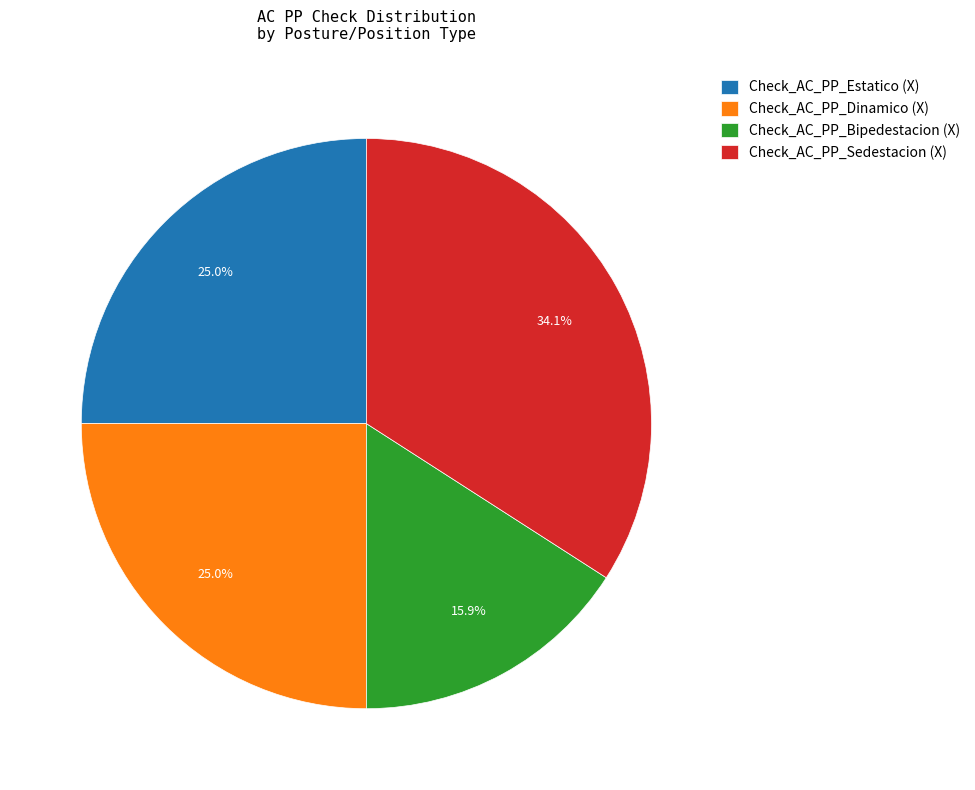

Do Check_AC_PP_Bipedestacion (X) and Check_AC_PP_Dinamico (X) together represent more than half of the pie?

No